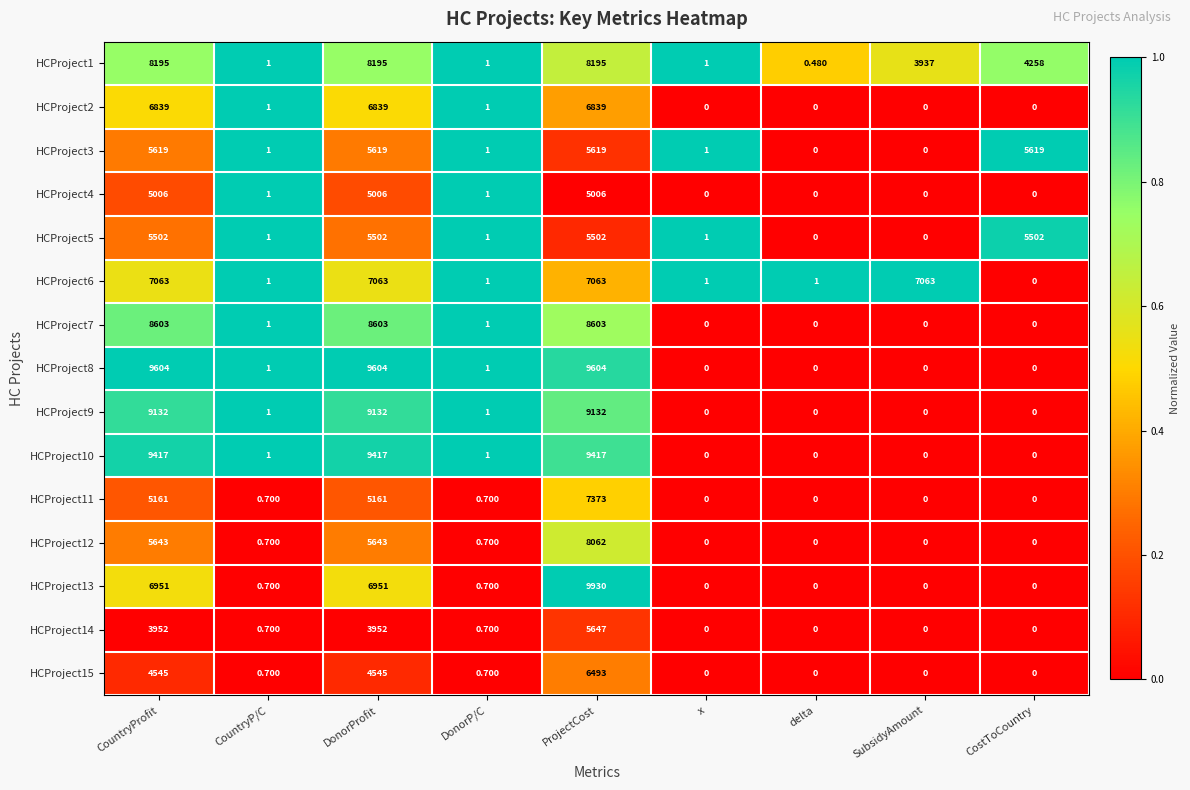

Which series has the widest spread of values?

HCProject13